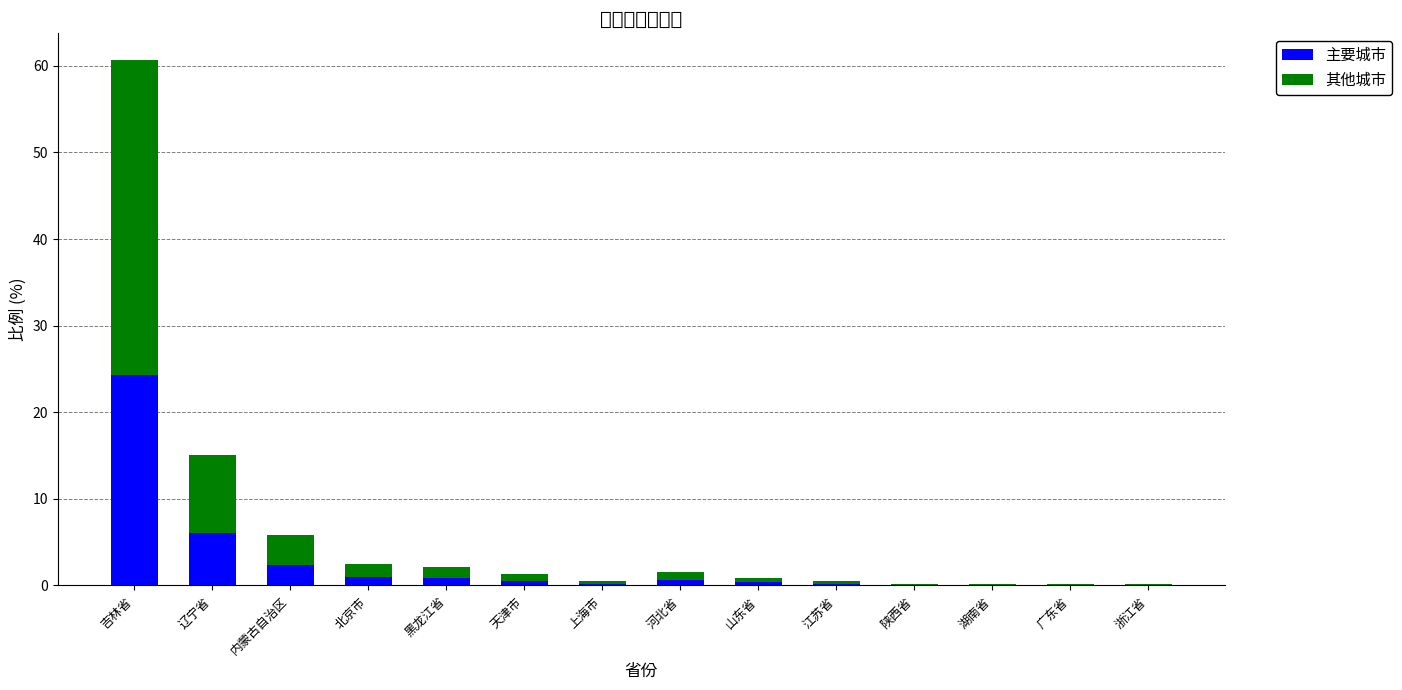

Is it true that 主要城市 equals 24.3 at 吉林省?

True